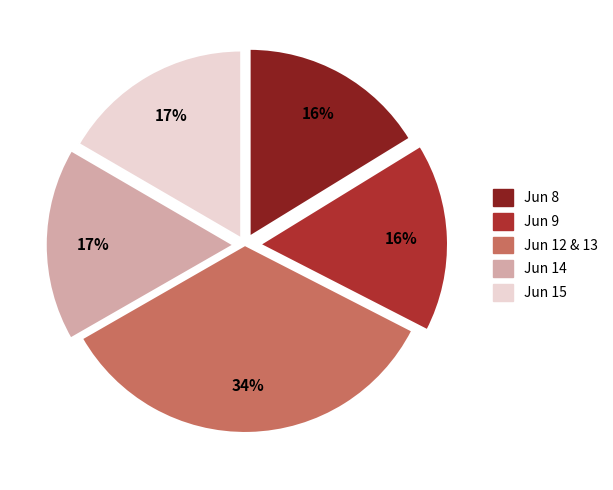

Do Jun 14 and Jun 8 together represent more than half of the pie?

No